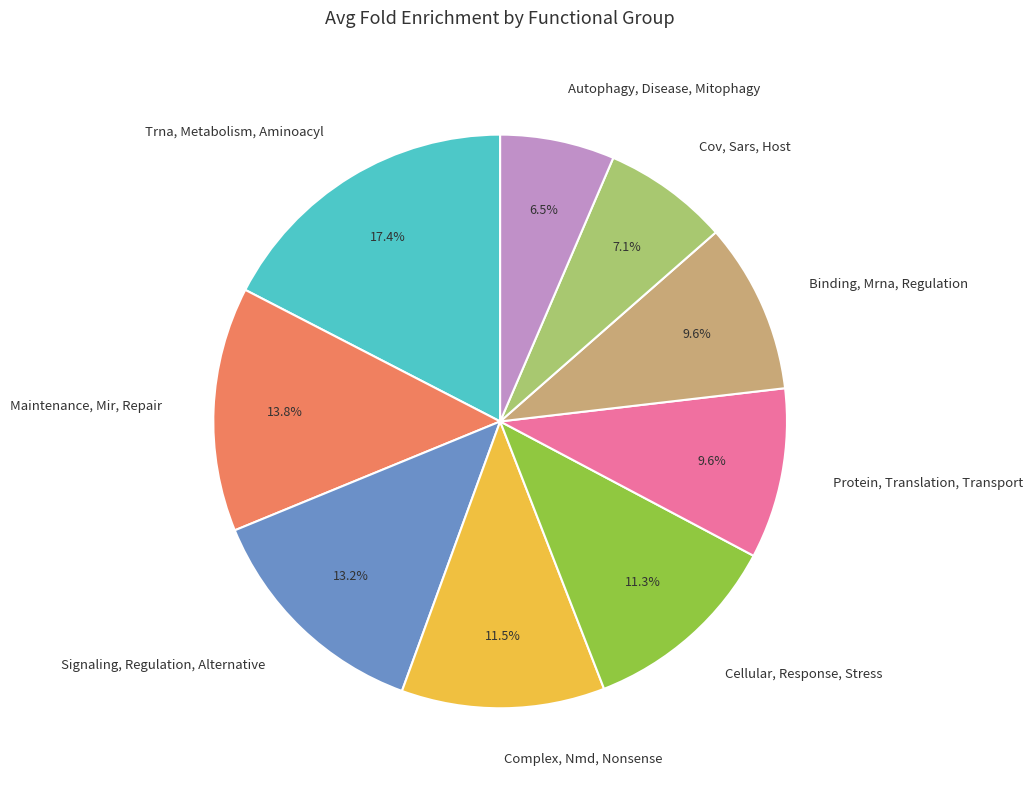

Is the sum of Binding, Mrna, Regulation and Signaling, Regulation, Alternative greater than half?

No